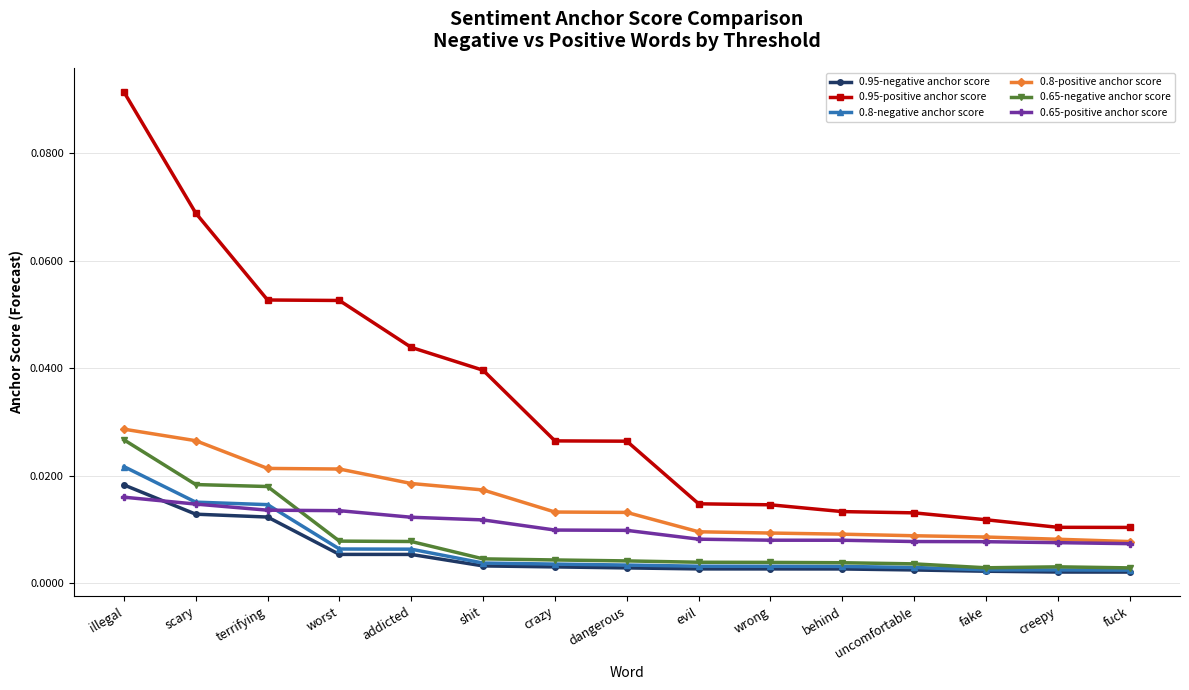

What position from the right is shit?

10